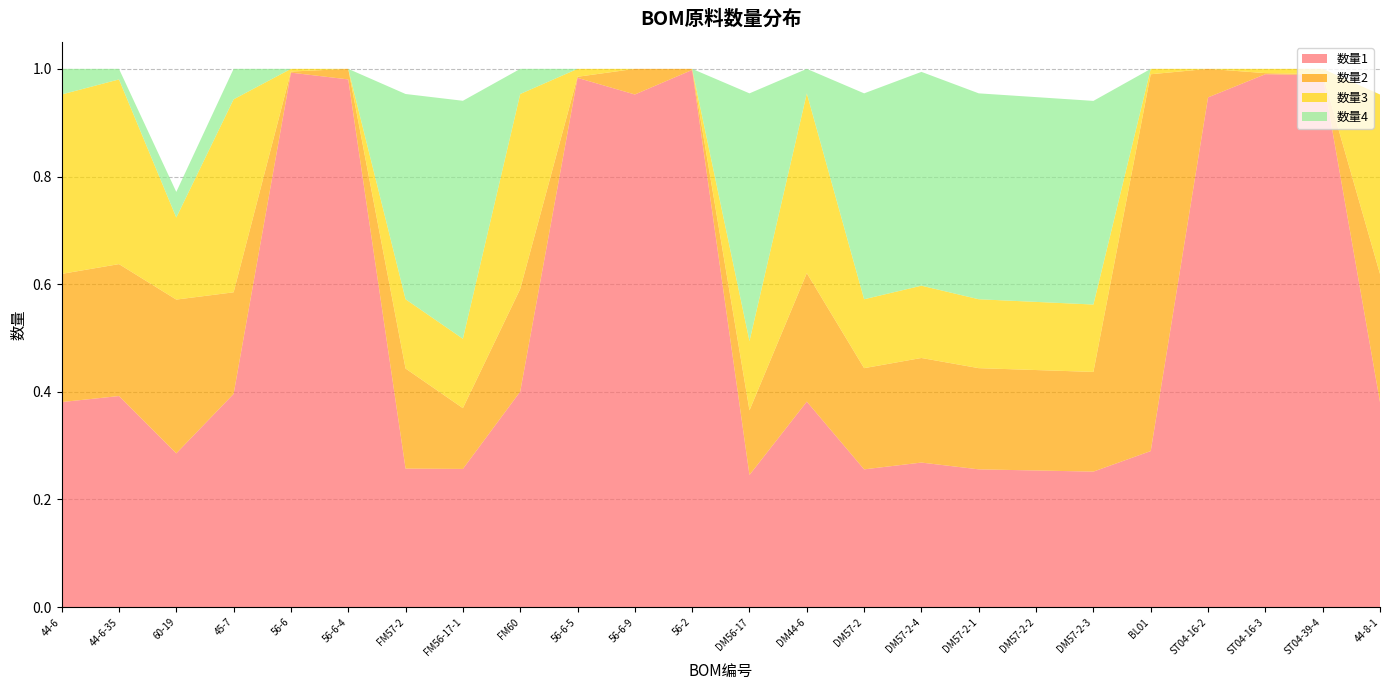

Reading left to right, extract all data points from this chart.

数量1: 44-6=0.4	44-6-35=0.4	60-19=0.3	45-7=0.4	56-6=1.0	56-6-4=1.0	FM57-2=0.3	FM56-17-1=0.3	FM60=0.4	56-6-5=1.0	56-6-9=1.0	56-2=1.0	DM56-17=0.2	DM44-6=0.4	DM57-2=0.3	DM57-2-4=0.3	DM57-2-1=0.3	DM57-2-2=0.3	DM57-2-3=0.3	BL01=0.3	ST04-16-2=0.9	ST04-16-3=1.0	ST04-39-4=1.0	44-8-1=0.4
数量2: 44-6=0.2	44-6-35=0.2	60-19=0.3	45-7=0.2	56-6=0.0	56-6-4=0.0	FM57-2=0.2	FM56-17-1=0.1	FM60=0.2	56-6-5=0.0	56-6-9=0.0	56-2=0.0	DM56-17=0.1	DM44-6=0.2	DM57-2=0.2	DM57-2-4=0.2	DM57-2-1=0.2	DM57-2-2=0.2	DM57-2-3=0.2	BL01=0.7	ST04-16-2=0.1	ST04-16-3=0.0	ST04-39-4=0.0	44-8-1=0.2
数量3: 44-6=0.3	44-6-35=0.3	60-19=0.2	45-7=0.4	56-6=0.0	56-6-4=0.0	FM57-2=0.1	FM56-17-1=0.1	FM60=0.4	56-6-5=0.0	56-6-9=0.0	56-2=0.0	DM56-17=0.1	DM44-6=0.3	DM57-2=0.1	DM57-2-4=0.1	DM57-2-1=0.1	DM57-2-2=0.1	DM57-2-3=0.1	BL01=0.0	ST04-16-2=0.0	ST04-16-3=0.0	ST04-39-4=0.0	44-8-1=0.3
数量4: 44-6=0.0	44-6-35=0.0	60-19=0.0	45-7=0.1	56-6=0.0	56-6-4=0.0	FM57-2=0.4	FM56-17-1=0.4	FM60=0.0	56-6-5=0.0	56-6-9=0.0	56-2=0.0	DM56-17=0.5	DM44-6=0.0	DM57-2=0.4	DM57-2-4=0.4	DM57-2-1=0.4	DM57-2-2=0.4	DM57-2-3=0.4	BL01=0.0	ST04-16-2=0.0	ST04-16-3=0.0	ST04-39-4=0.0	44-8-1=0.0